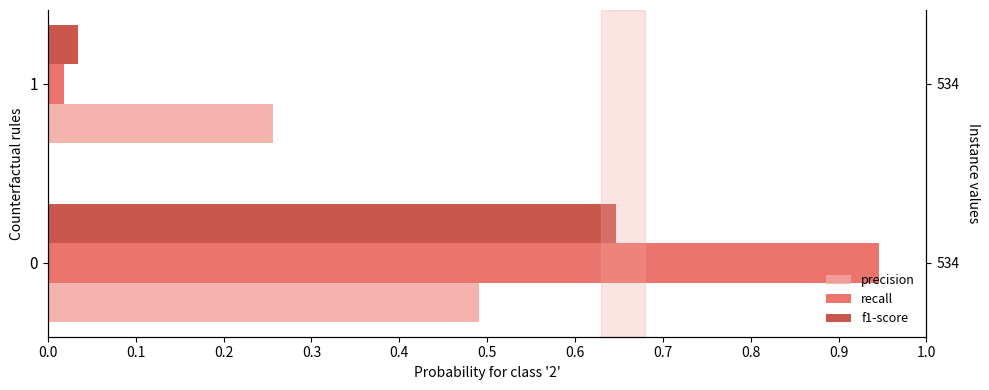

What is the difference between the f1-score values at 1 and 0?

0.6